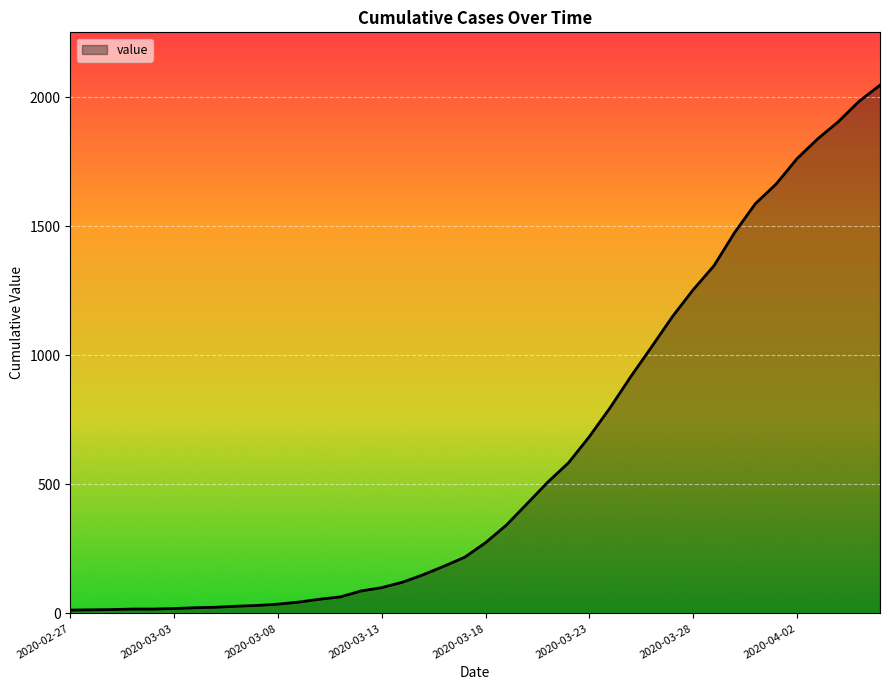

How many lines are shown in the chart?

1